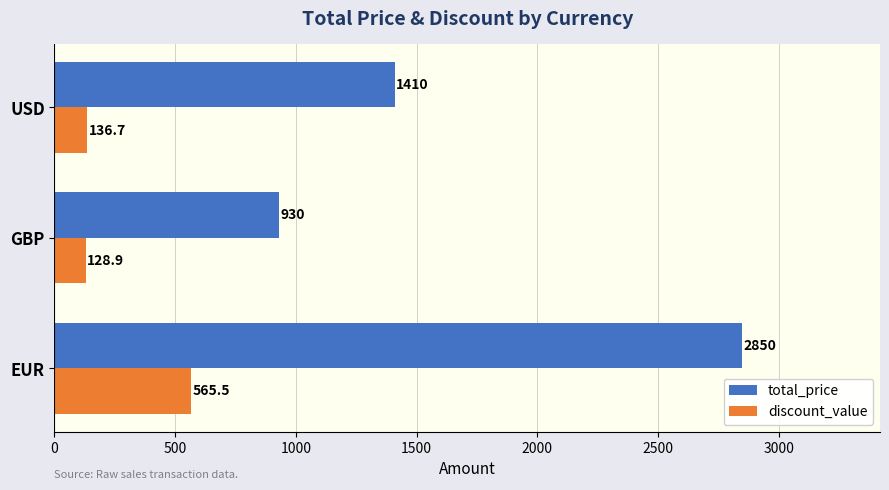

Is it true that discount_value equals 128.9 at GBP?

True